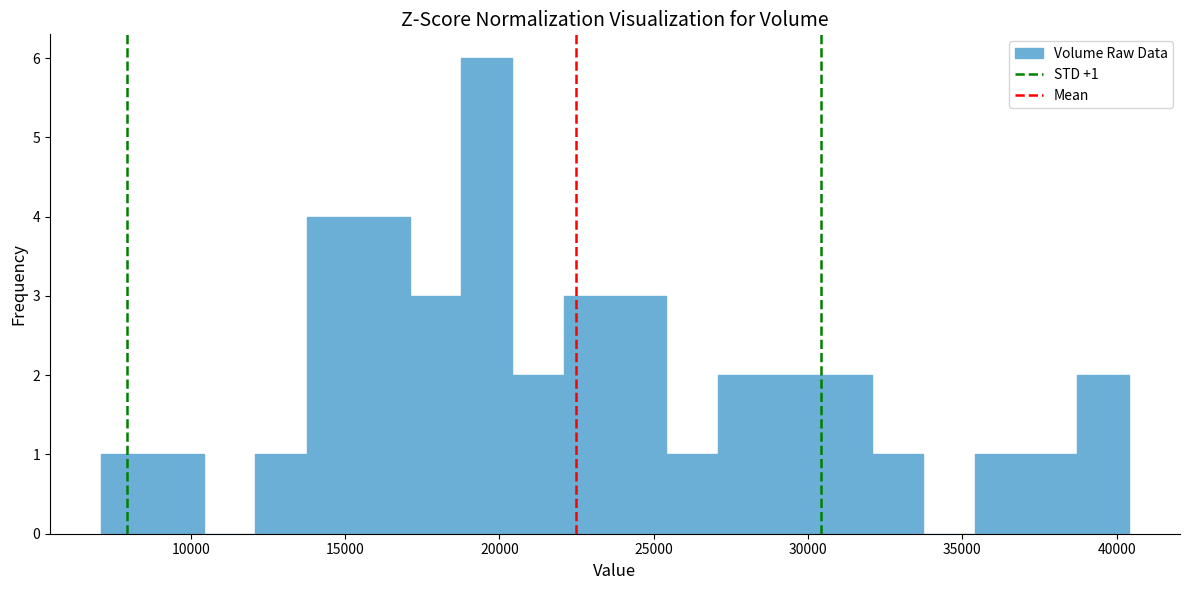

Read against the x-axis, roughly where is the centre of the tallest bar?

19500